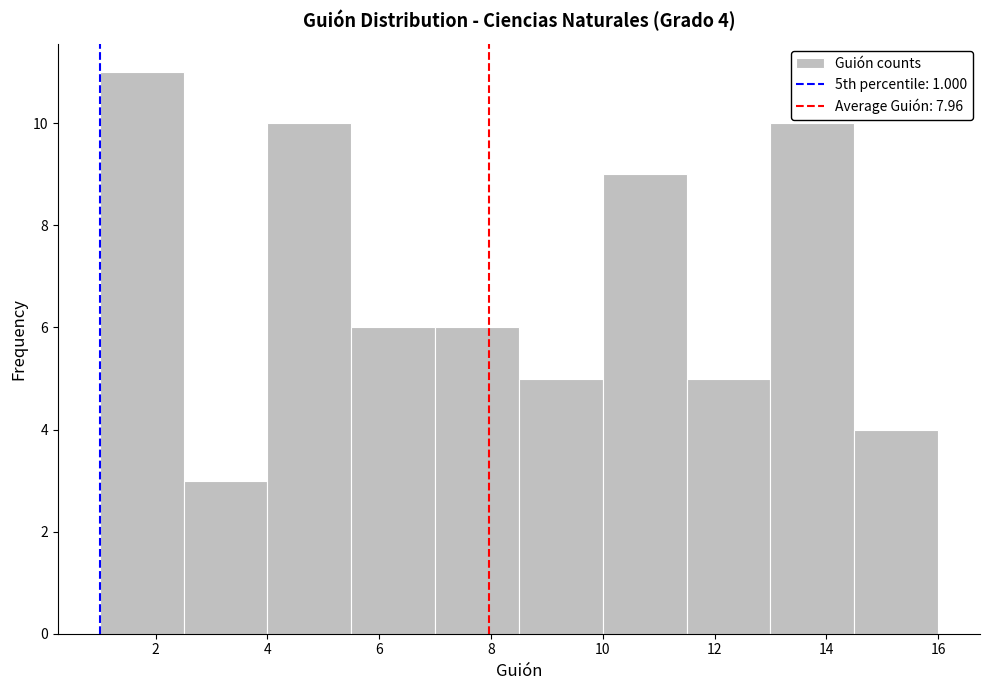

Which range on the x-axis has the tallest bar?

1.0 to 2.5